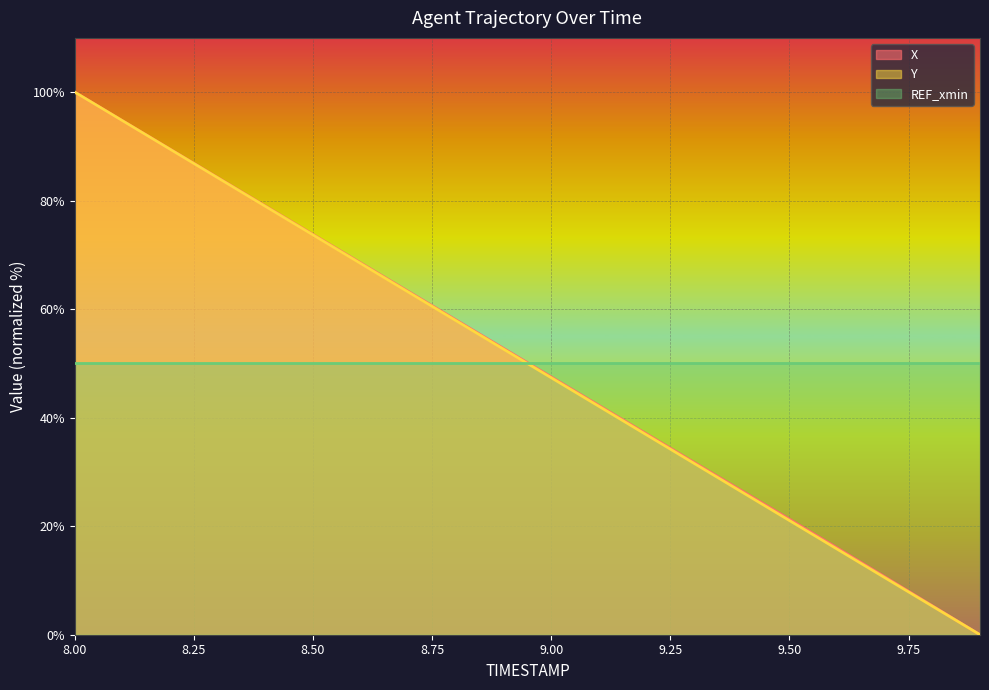

Count the number of categories in the chart.

20